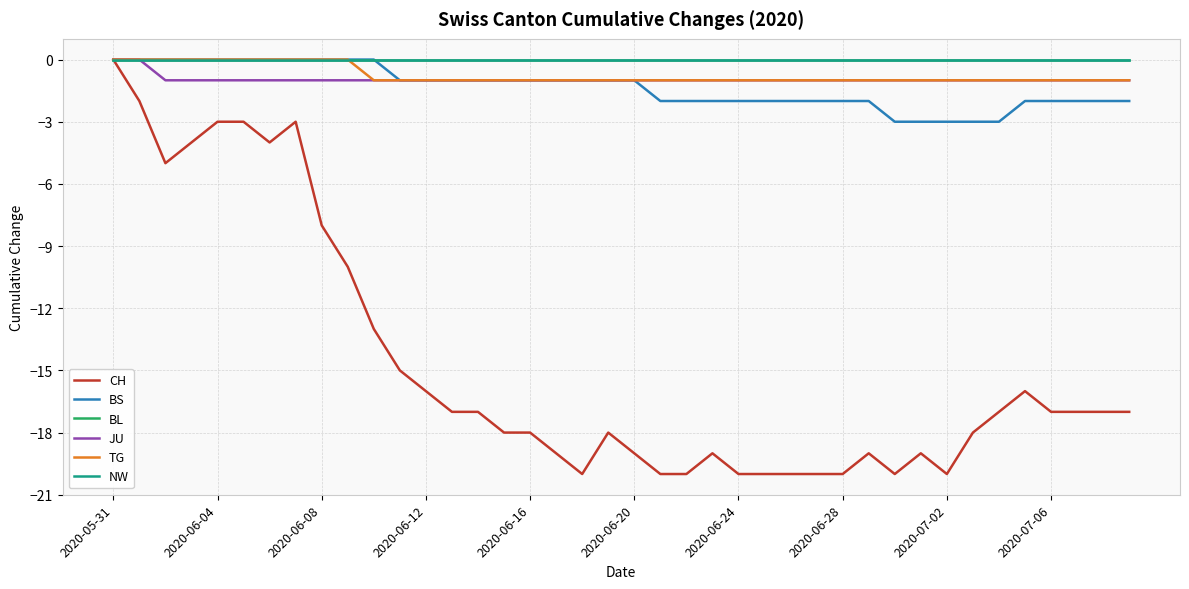

Which series has the largest total across all categories?

BL